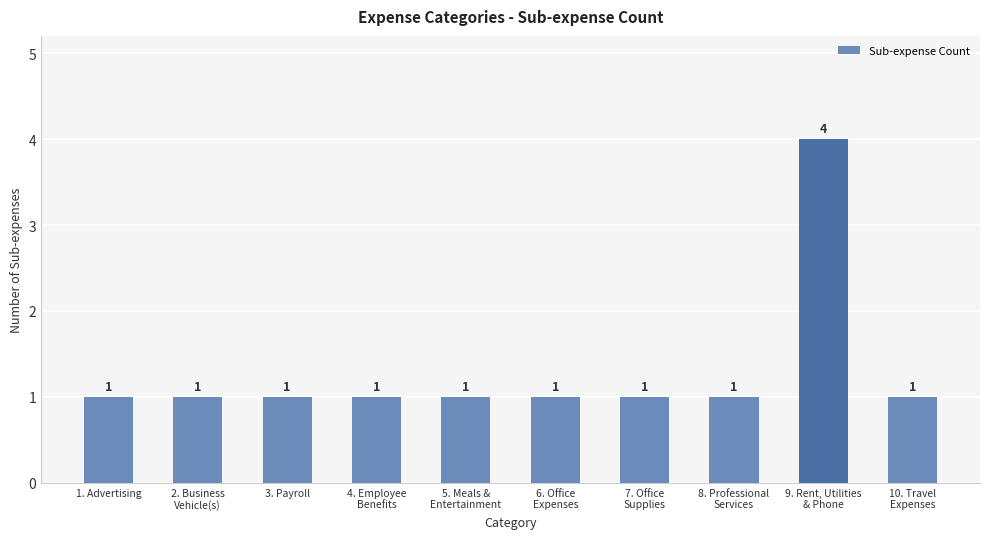

How many categories are shown in the chart?

10